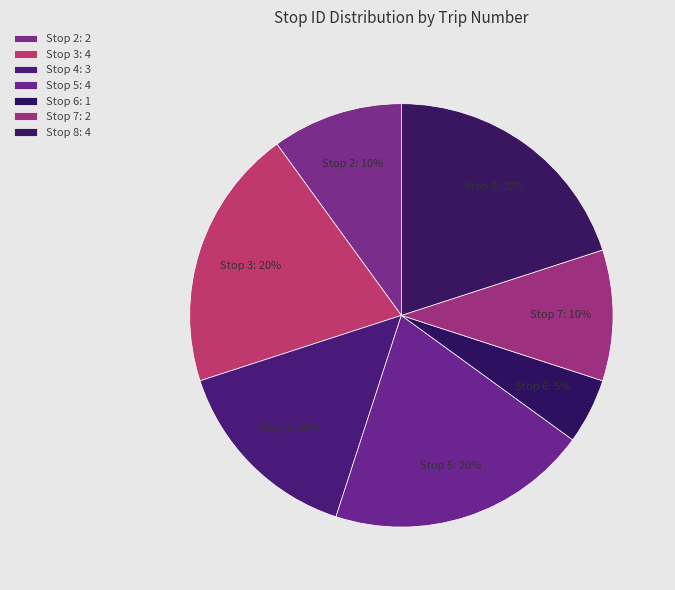

Which has a higher value, Stop 5 or Stop 4?

Stop 5